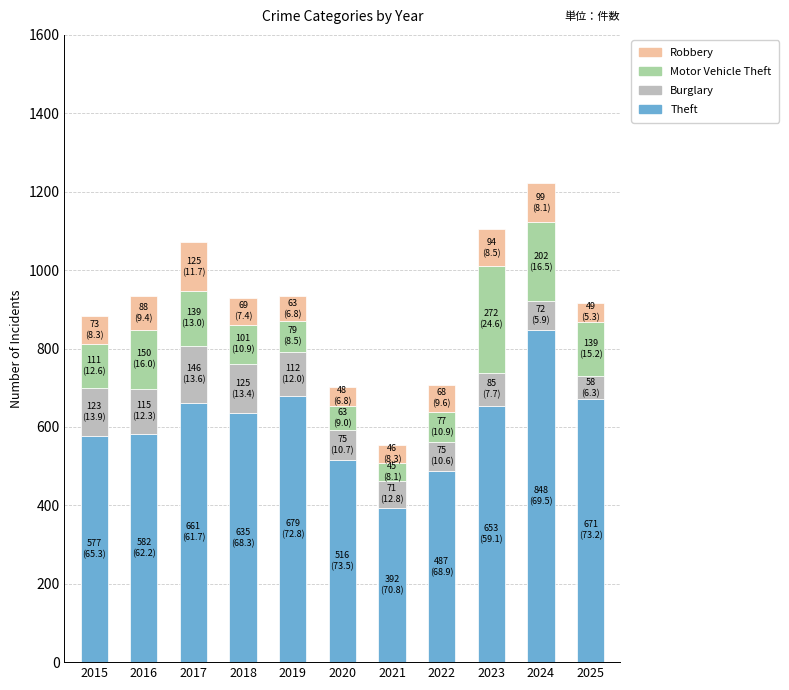

Count the number of data series in this chart.

4